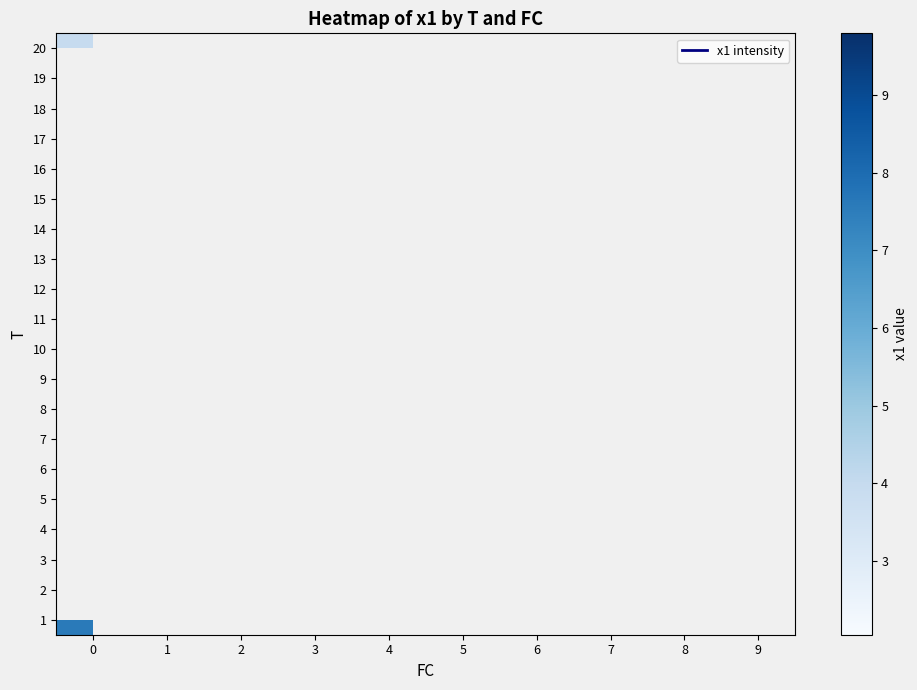

Between 2 and 9, which is larger?

9